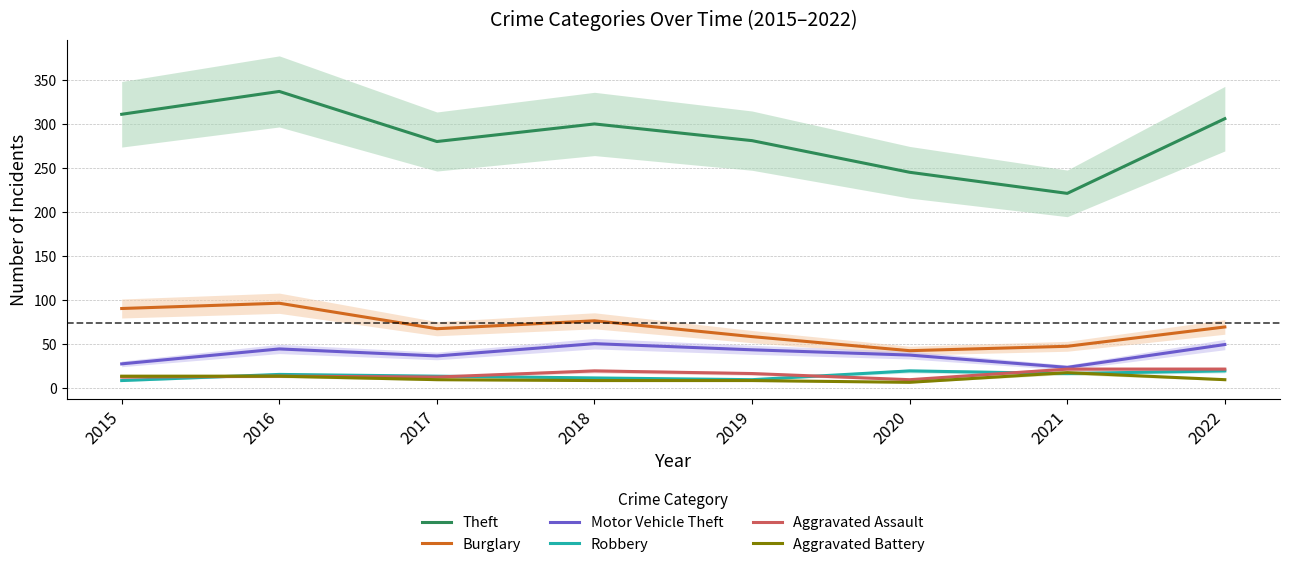

The value of Aggravated Assault at 2015 is 16. True or false?

False